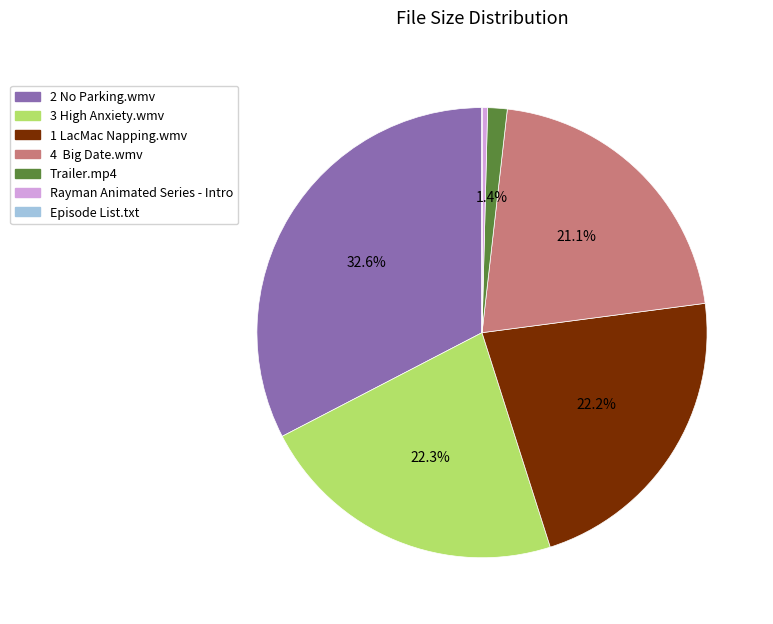

Is there any slice that represents more than half of the pie?

No